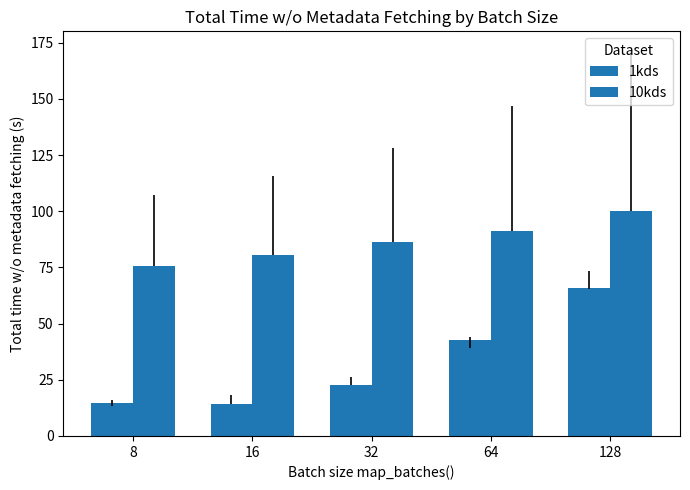

The 1kds series shows 68.1 at 64. True or false?

False